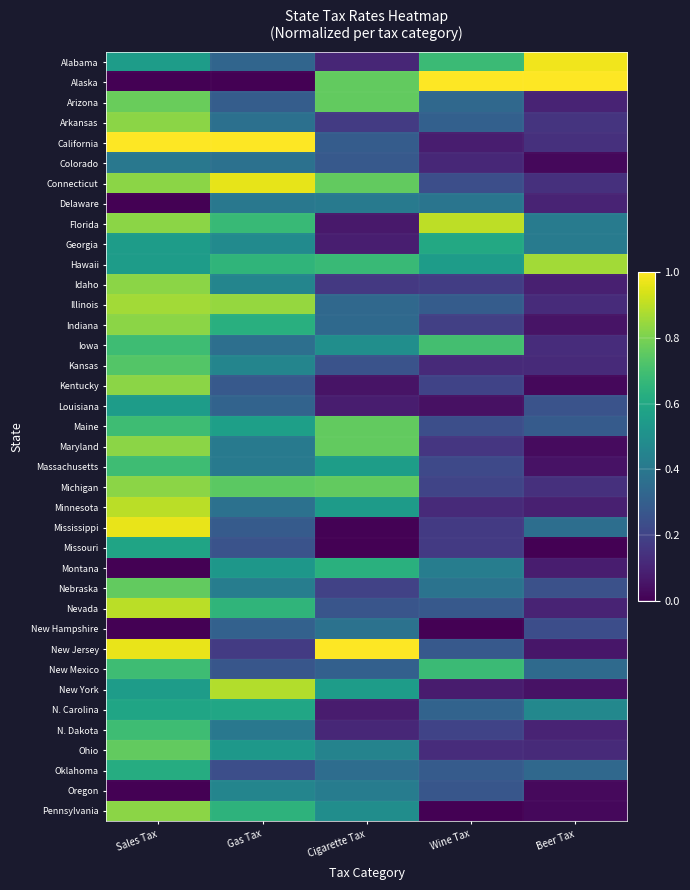

Between Gas Tax and Beer Tax, which is larger?

Beer Tax